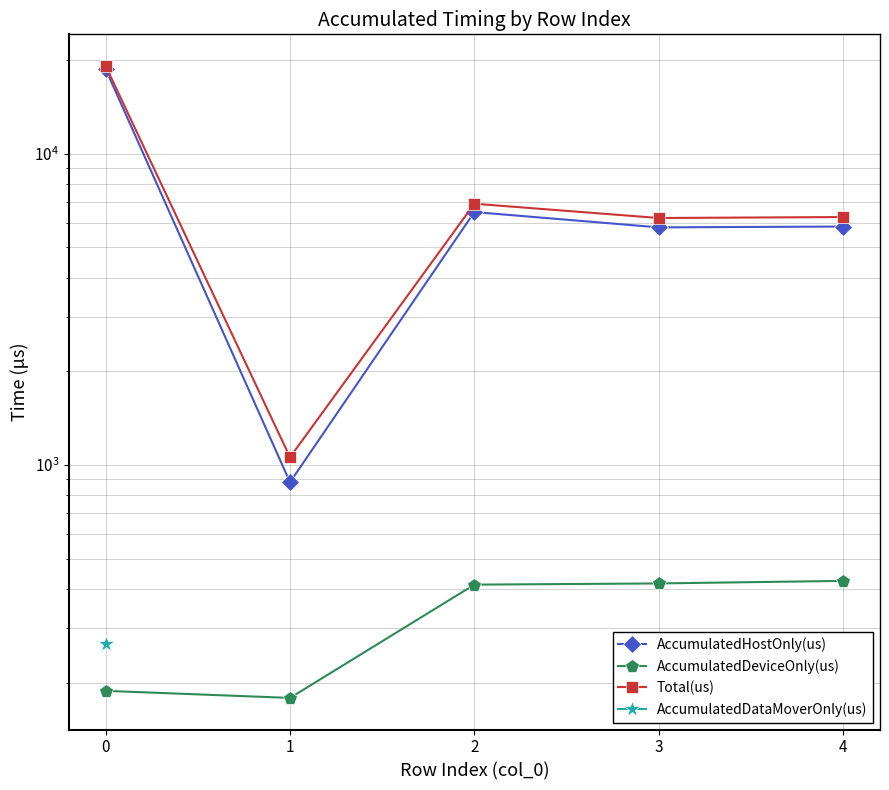

What is the minimum value for AccumulatedDataMoverOnly(us)?

265.5